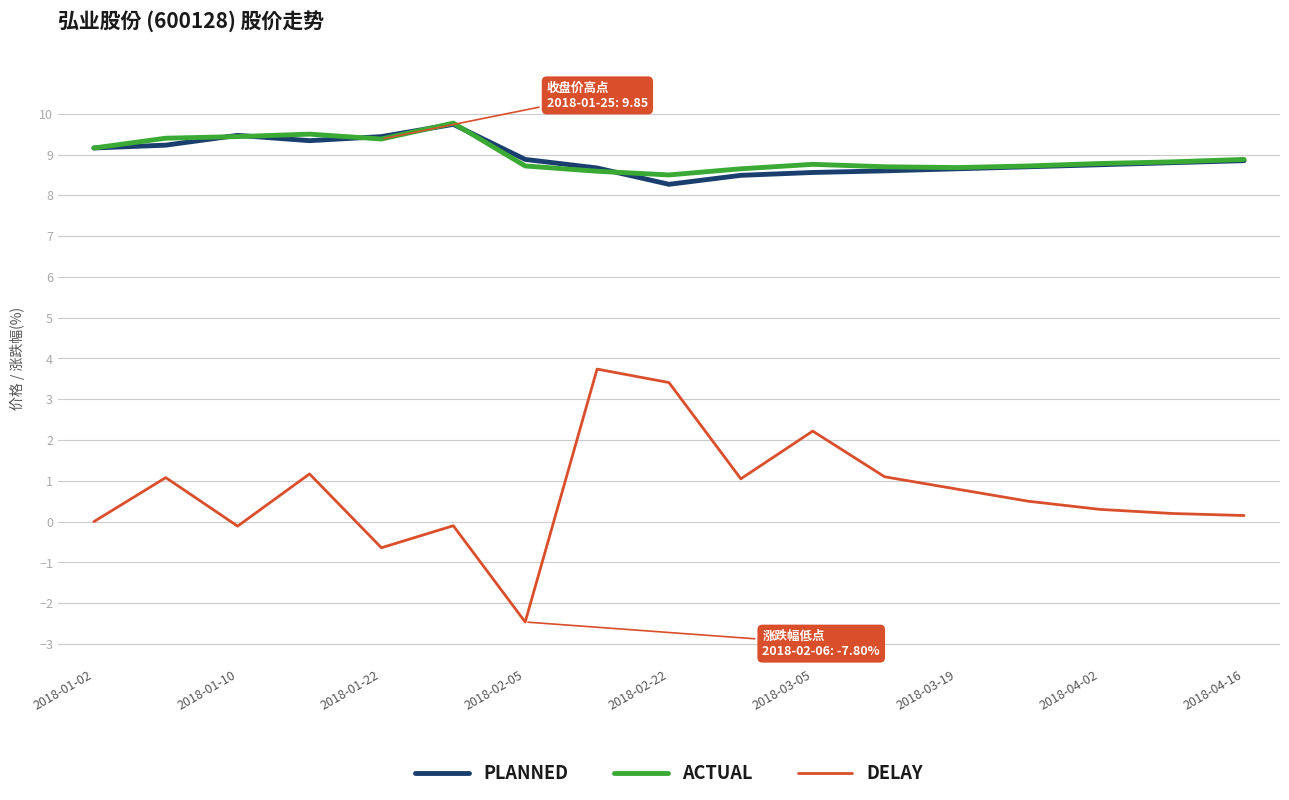

What is the greatest value displayed?

9.8